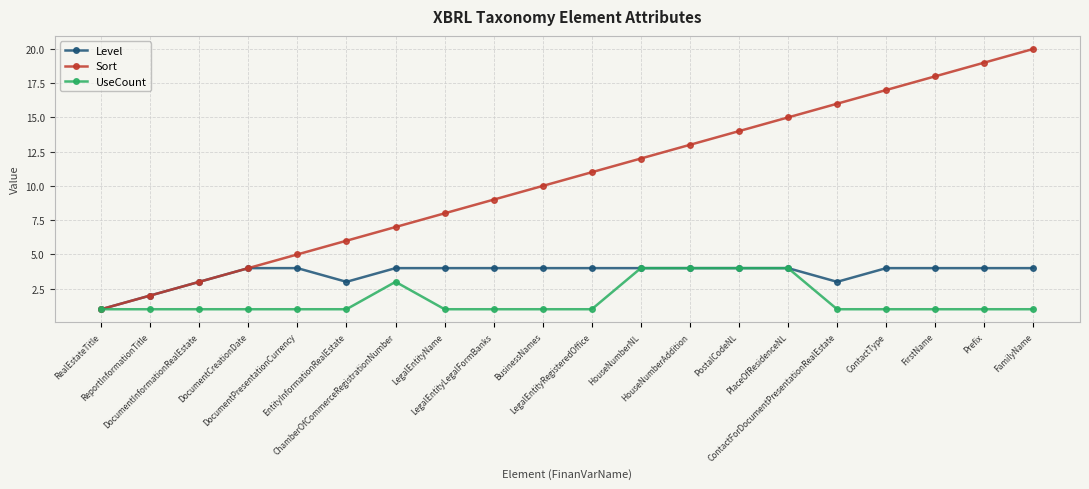

List the series in order of their overall mean, highest first.

Sort, Level, UseCount